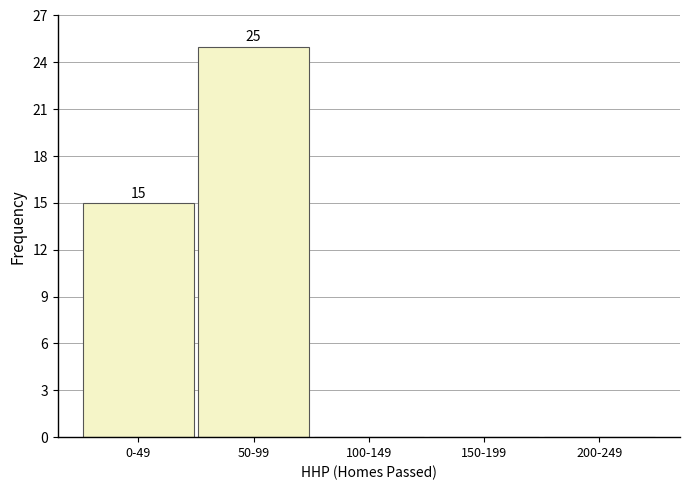

Reading right to left, transcribe all the data shown in this chart.

200-249=0	150-199=0	100-149=0	50-99=25	0-49=15